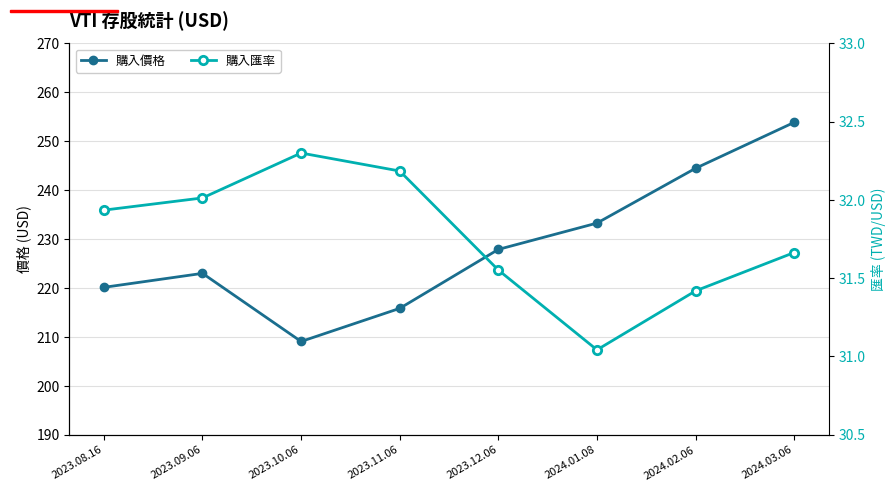

What is the sum of all 購入匯率 values?

254.1